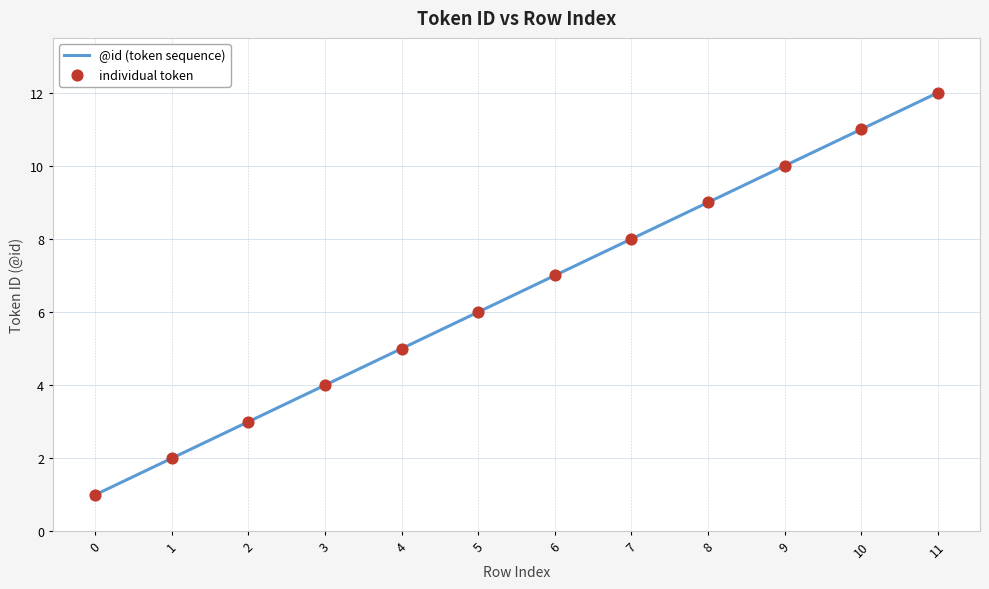

What is the difference between the maximum and minimum values?

11